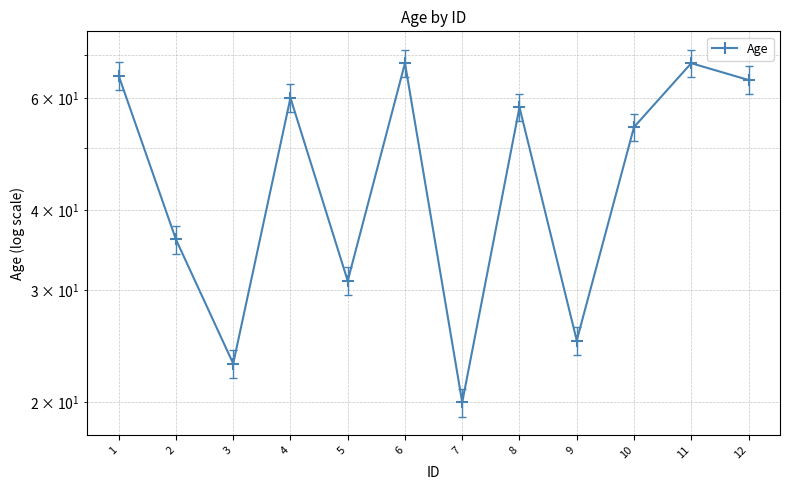

Which has a higher value, 9 or 6?

6